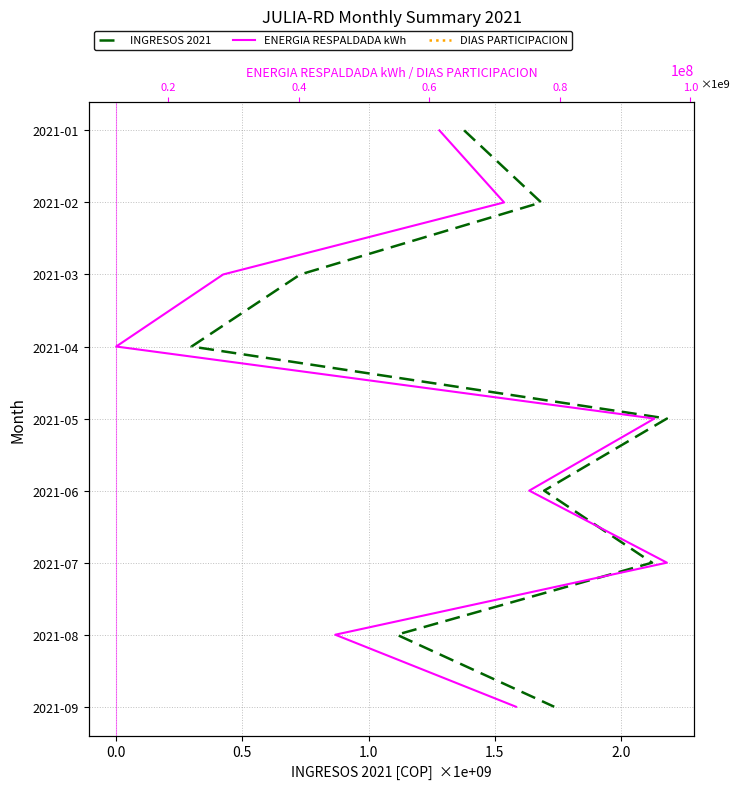

True or false: ENERGIA RESPALDADA kWh and INGRESOS 2021 intersect in this chart.

False